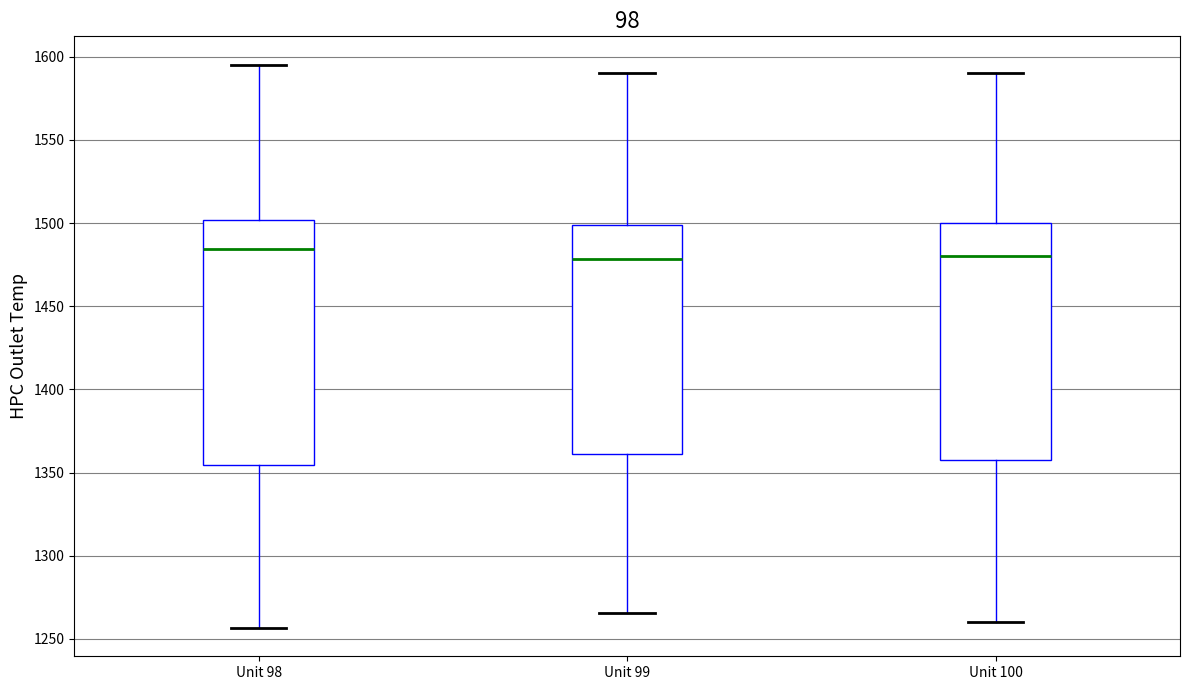

Where does the lower whisker of the box for Unit 99 end on the y-axis? The values are not printed on the chart, so give them approximately, as read against the axis.

1265